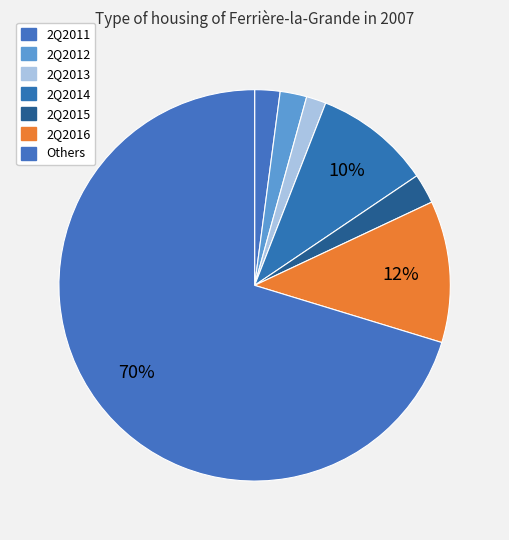

To the nearest percent, what portion does Others represent?

70%